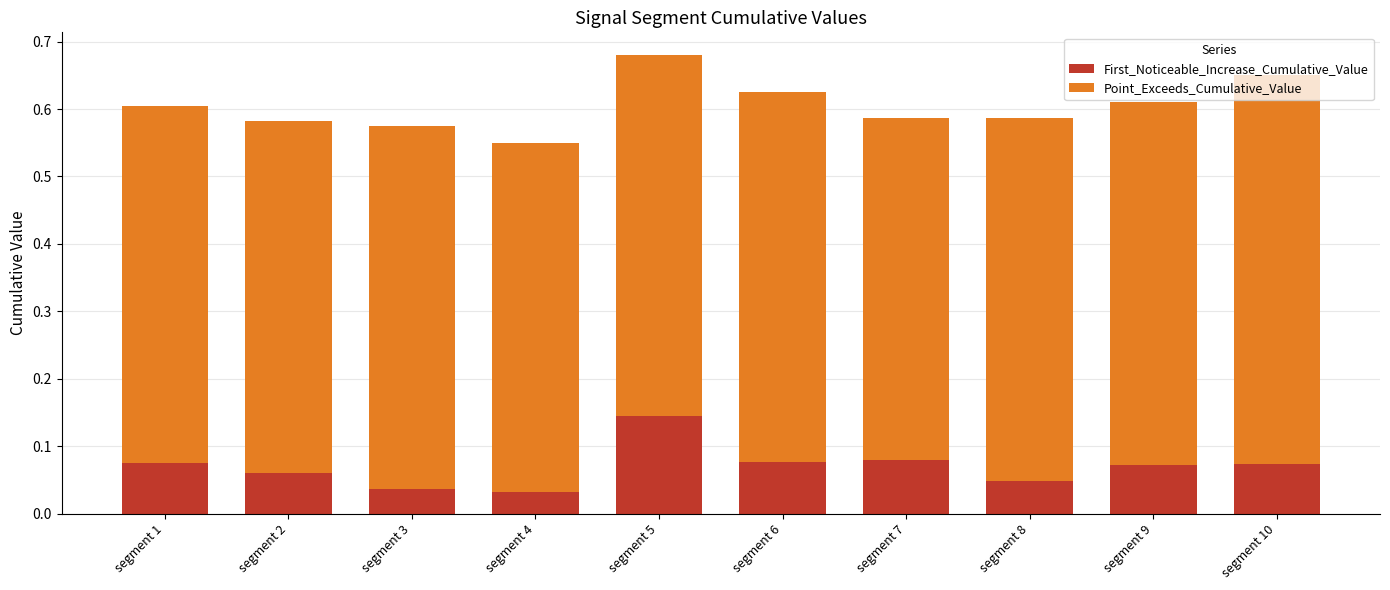

At which category is the sum across all series the highest?

segment 5